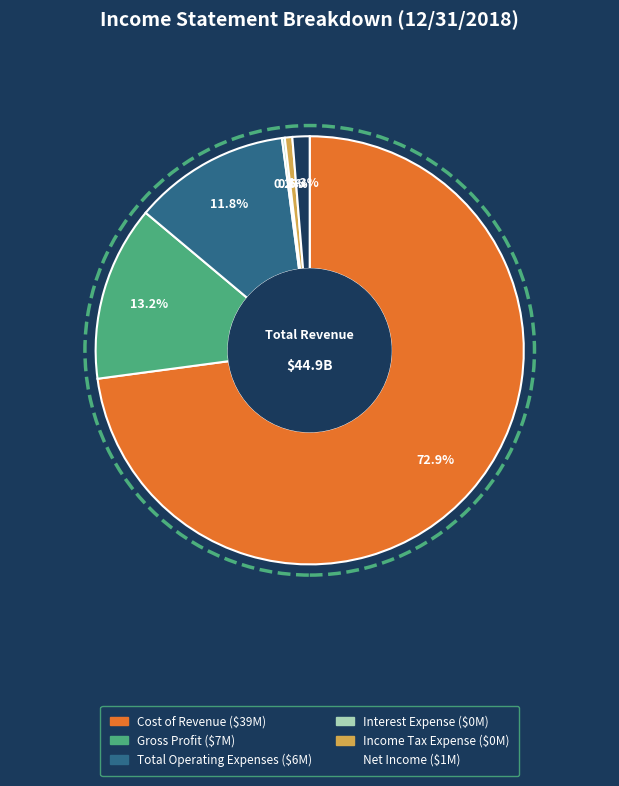

Which has a higher value, Income Tax Expense or Total Operating Expenses?

Total Operating Expenses